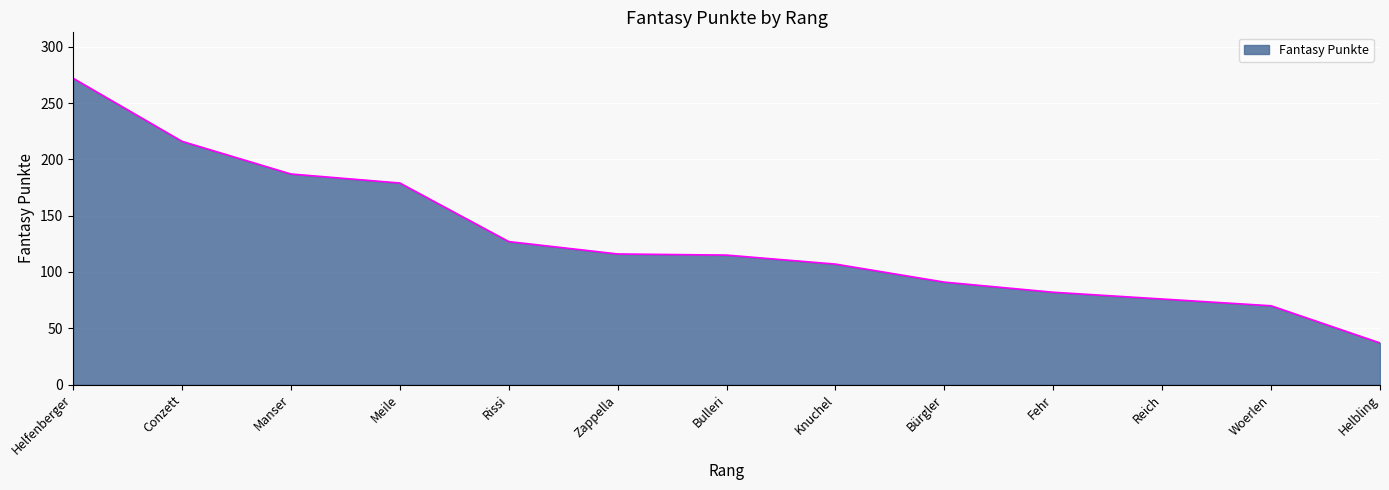

What is the ratio of the value at Helbling to the value at Conzett?

0.2